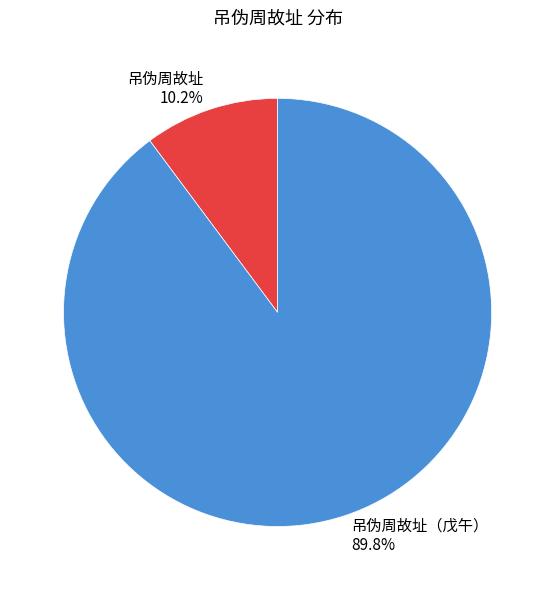

Rank the categories by value from lowest to highest.

吊伪周故址, 吊伪周故址（戊午）